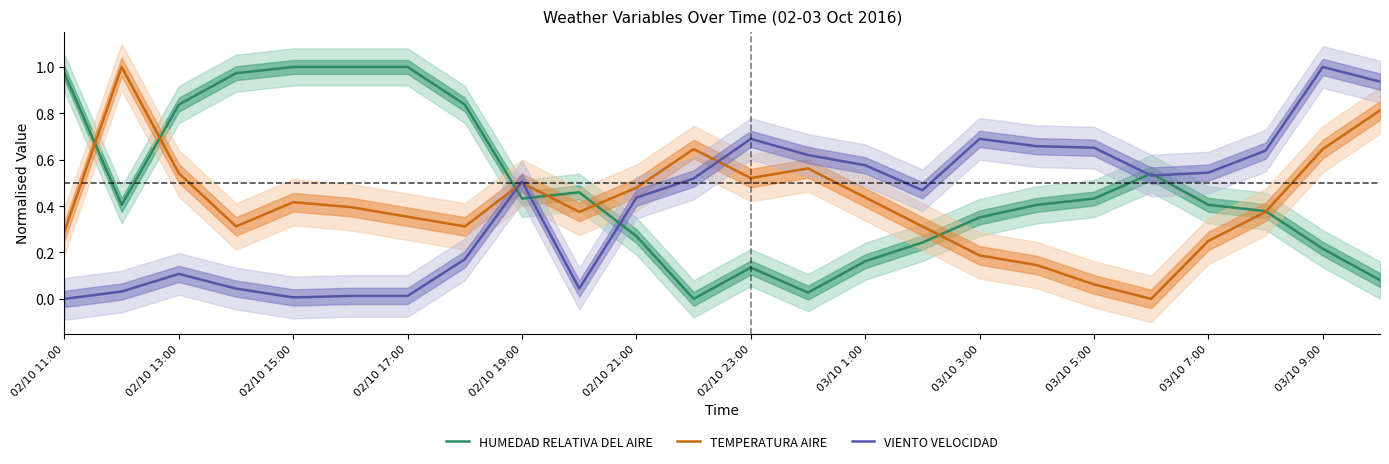

How many interior local peaks does the VIENTO VELOCIDAD series have?

5